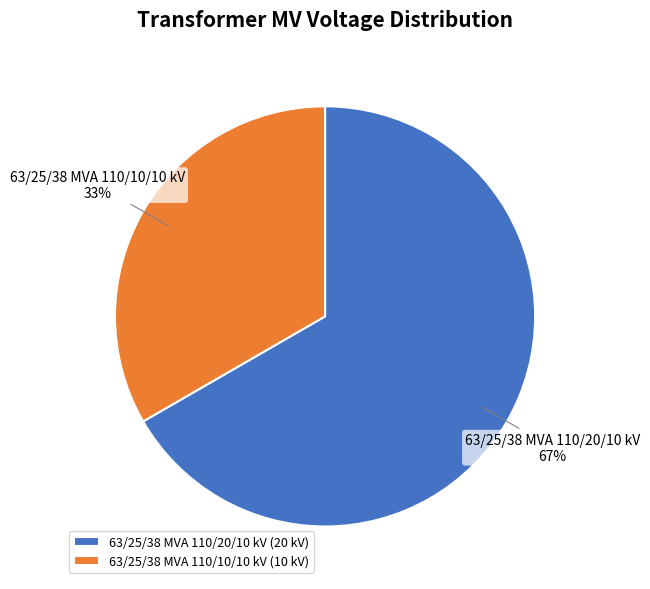

To the nearest percent, what is the average slice percentage?

50%